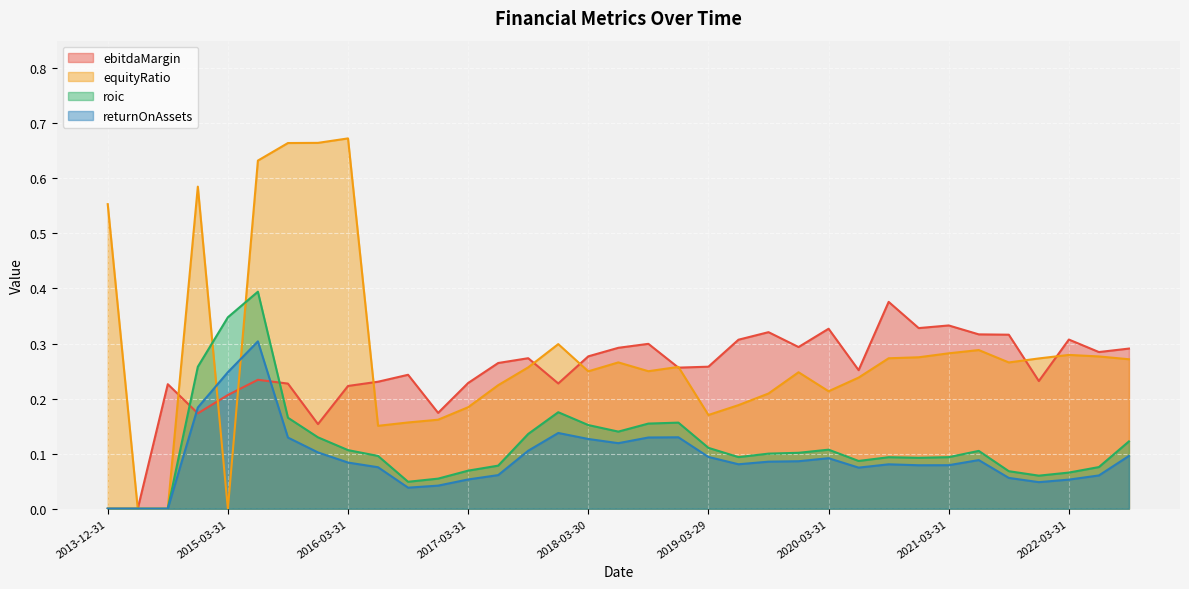

Which series ends up on top after the final intersection of ebitdaMargin and roic?

ebitdaMargin